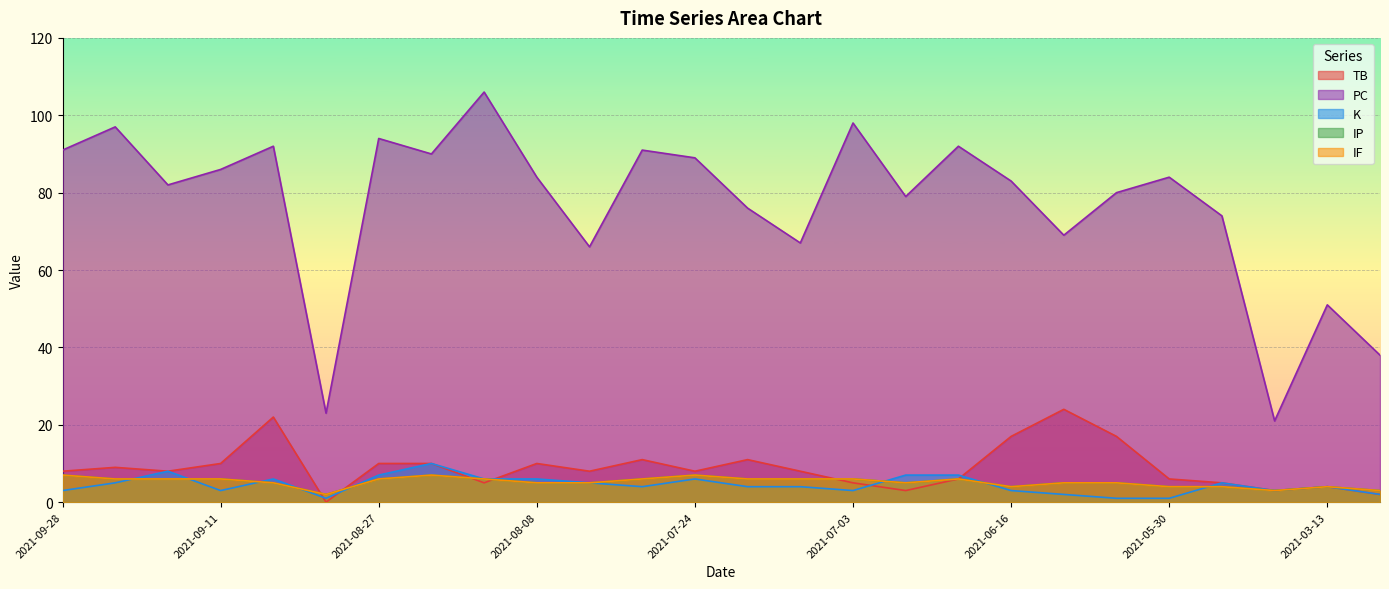

Where does the PC series first go above 84?

2021-09-28